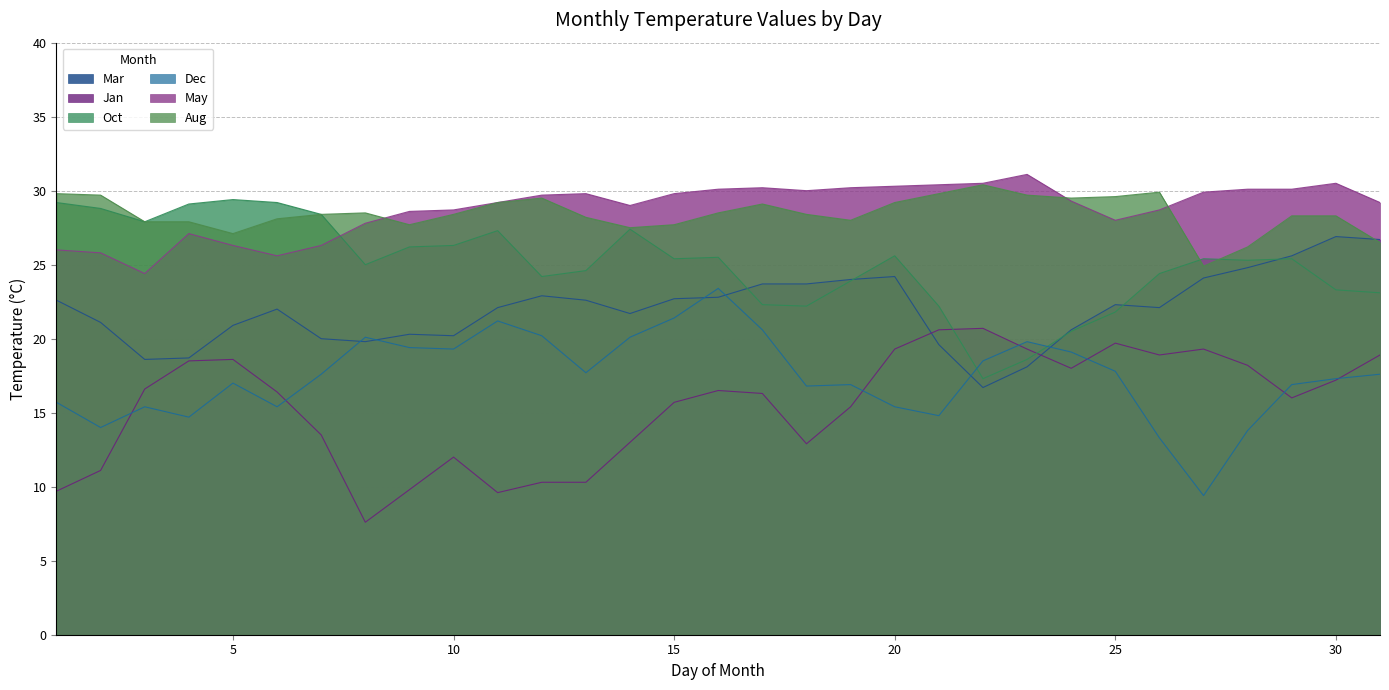

What are all the series names shown in the legend?

Mar, Jan, Oct, Dec, May, Aug